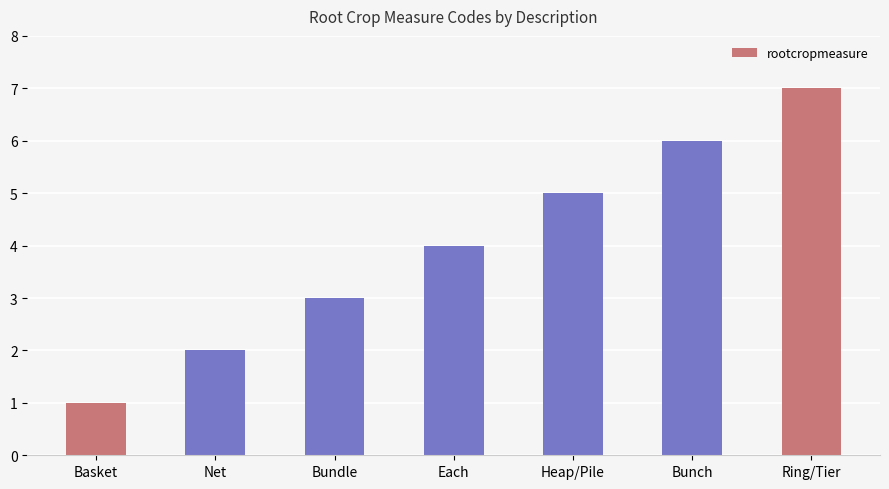

Rank the categories by value from highest to lowest.

Ring/Tier, Bunch, Heap/Pile, Each, Bundle, Net, Basket